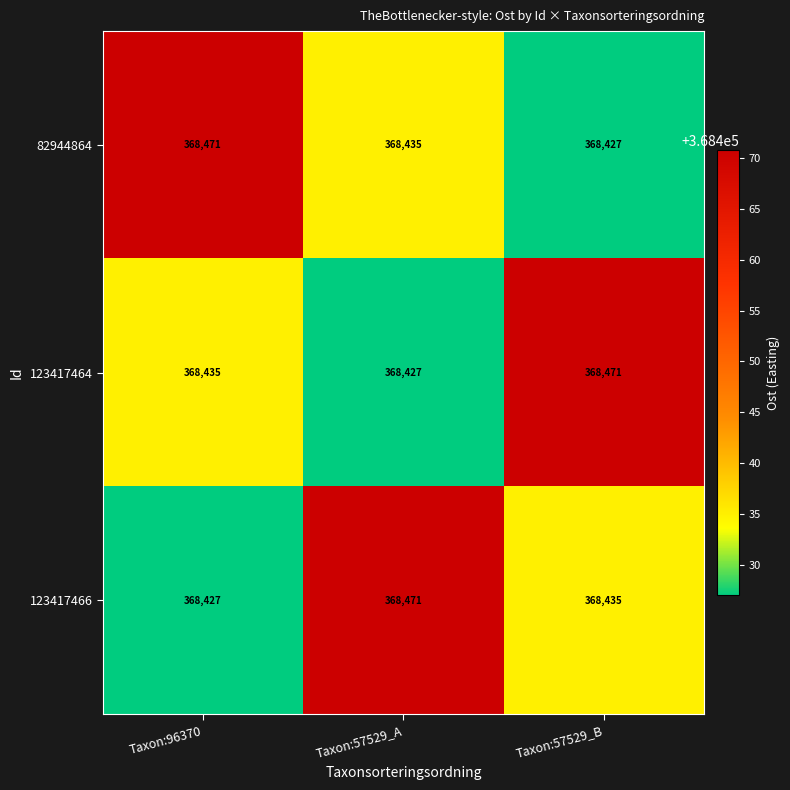

What is the average value of the 82944864 series?

368444